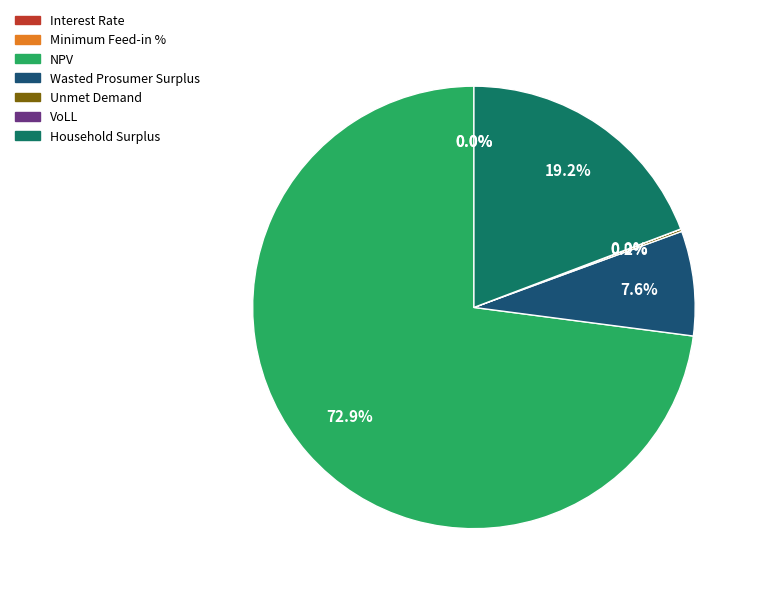

To the nearest percent, what is the difference between the largest and smallest slice percentages?

73%